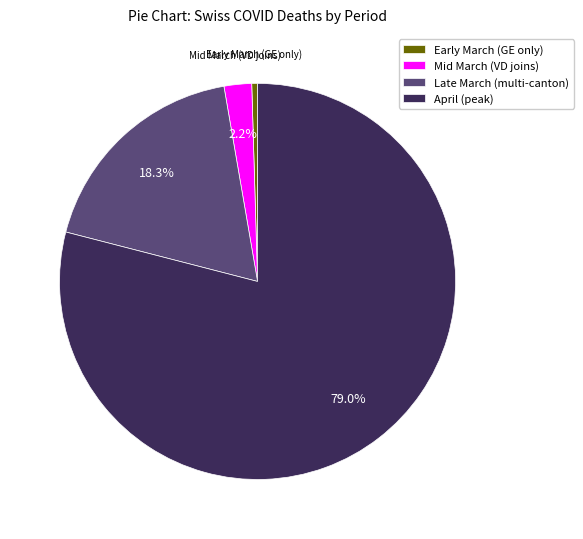

How many segments does this pie chart have?

4